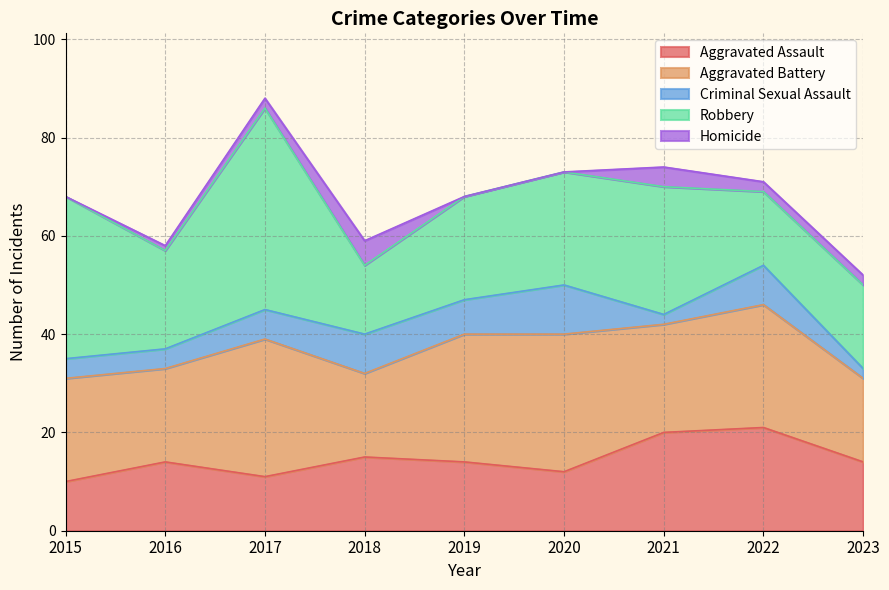

At how many categories does at least one series exceed 21?

6